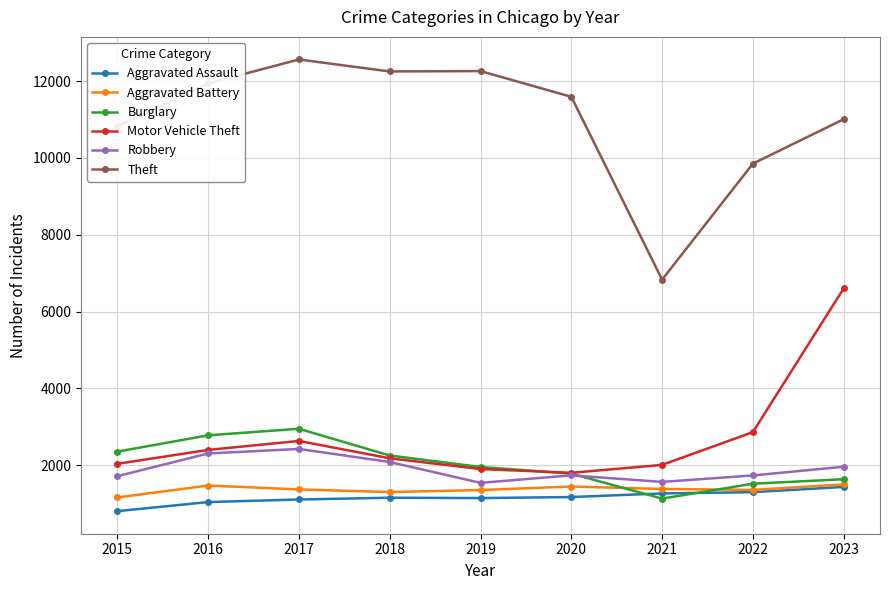

What is the sum of the Aggravated Battery values at 2016 and 2015?

2633